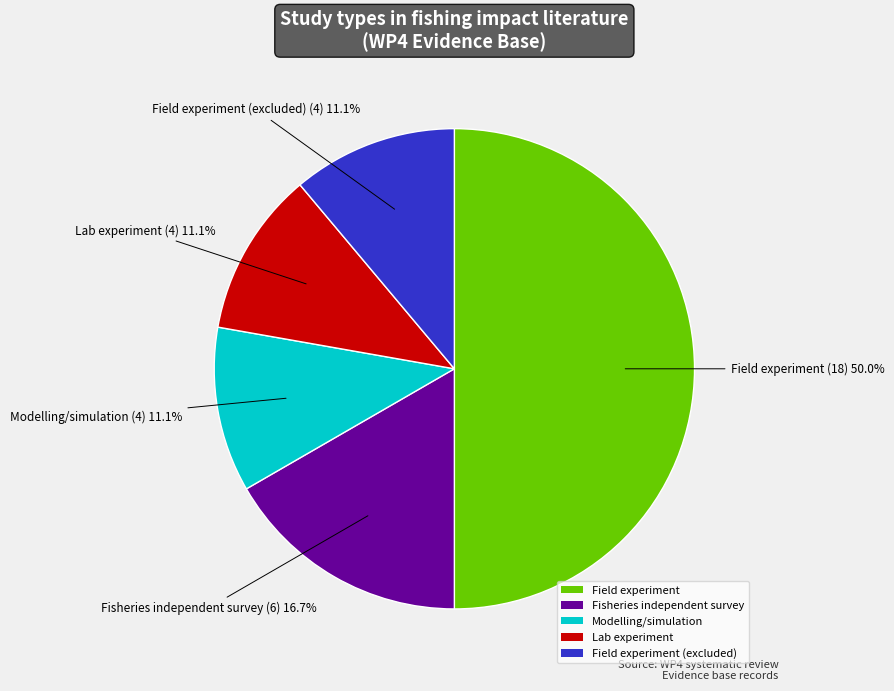

Which category has the biggest portion of the pie?

Field experiment